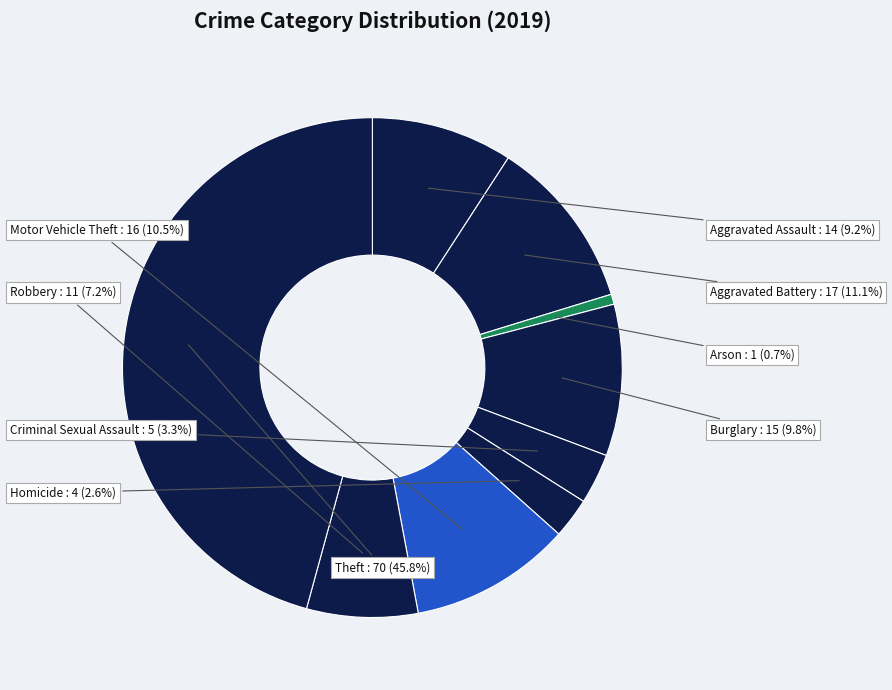

Count the number of slices in the pie.

9